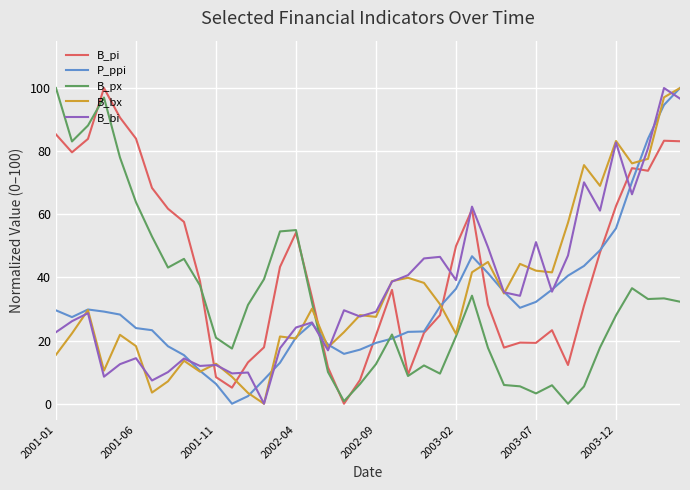

True or false: P_ppi and B_px cross at least once.

True